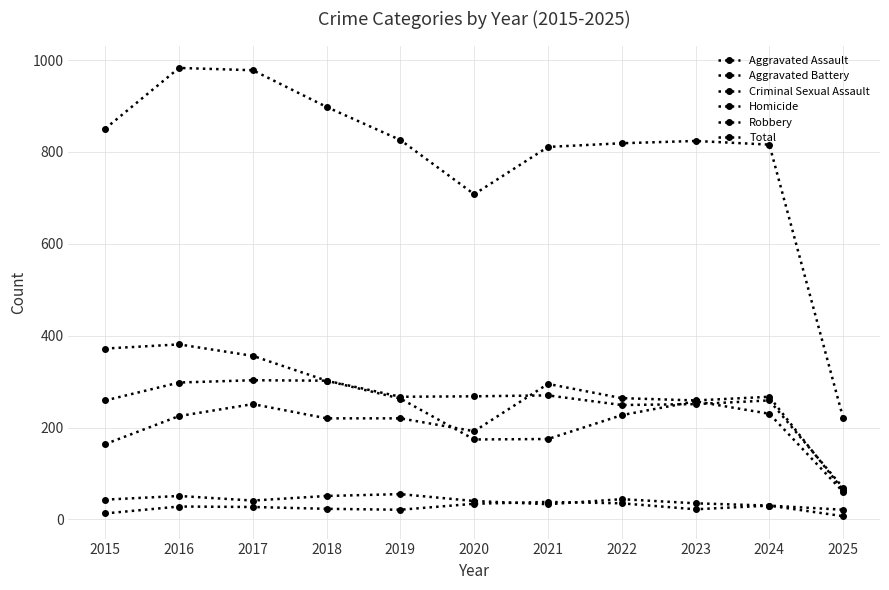

How many series are shown in this chart?

6